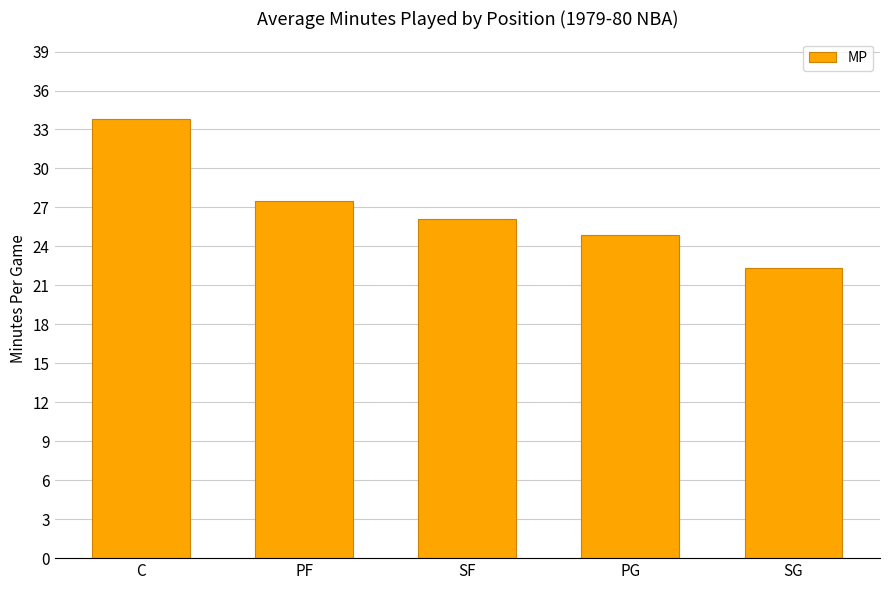

Reading right to left, what are all the values shown in this chart?

22.3	24.9	26.1	27.5	33.8